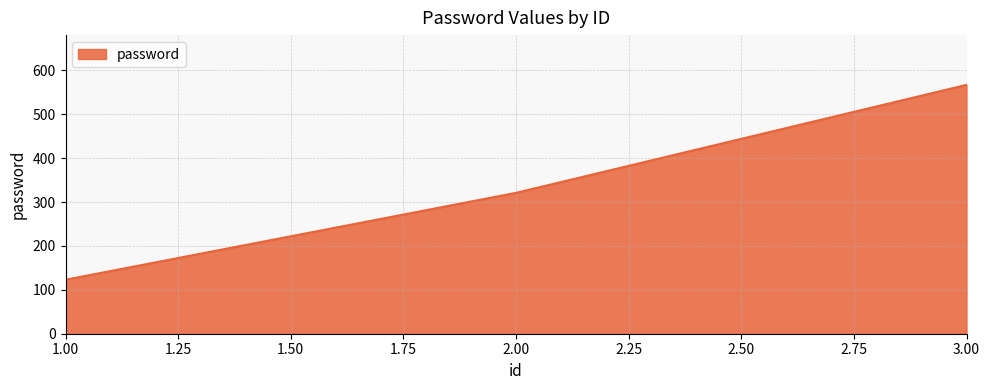

Which category has the highest value across all series?

3.00